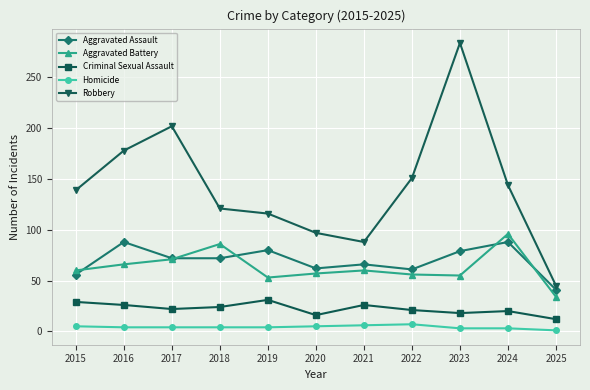

What is the sum of all Criminal Sexual Assault values?

245